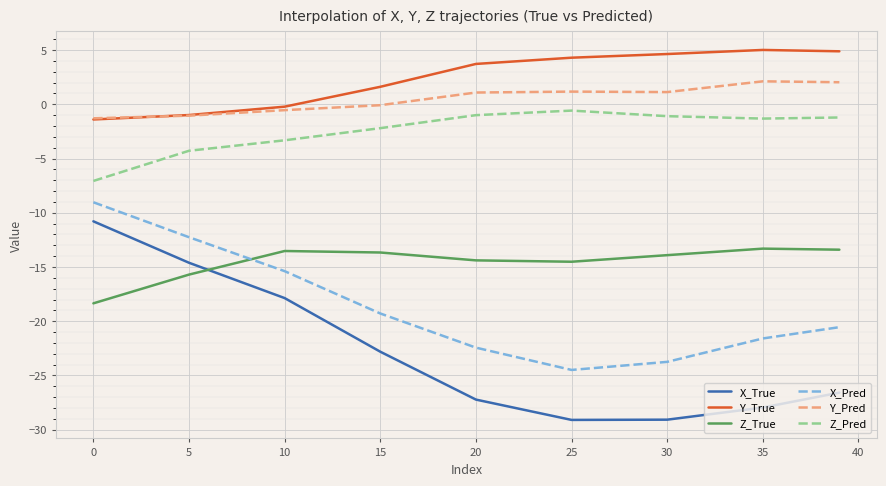

True or false: Y_True and X_True cross at least once.

False